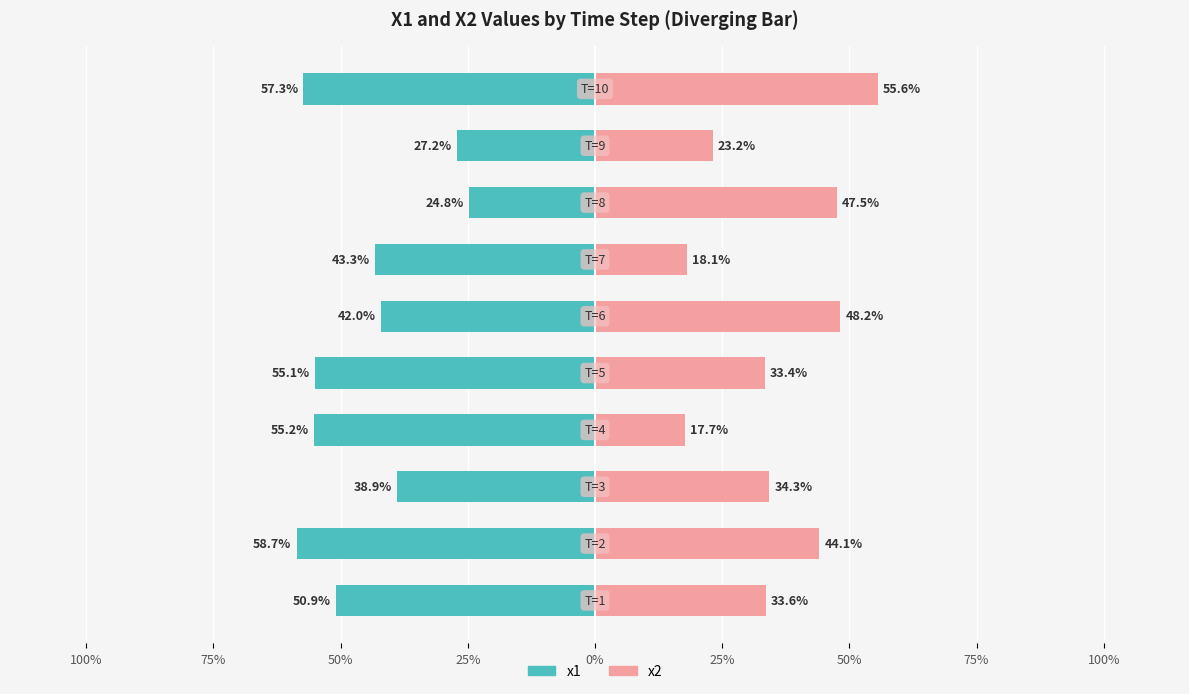

How many bars are there in each group?

2